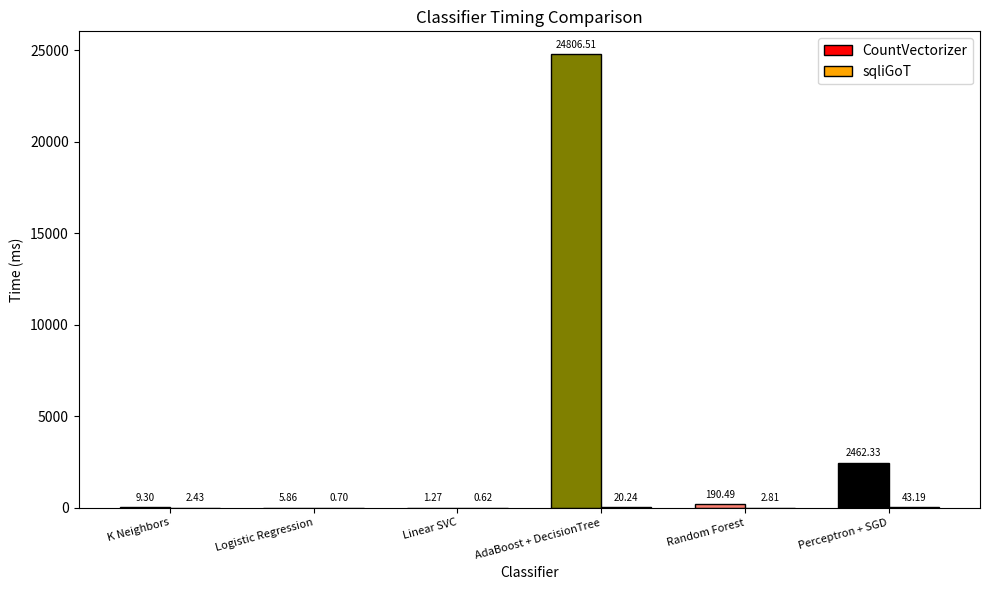

What is the spread (max minus min) of values at Logistic Regression?

5.2